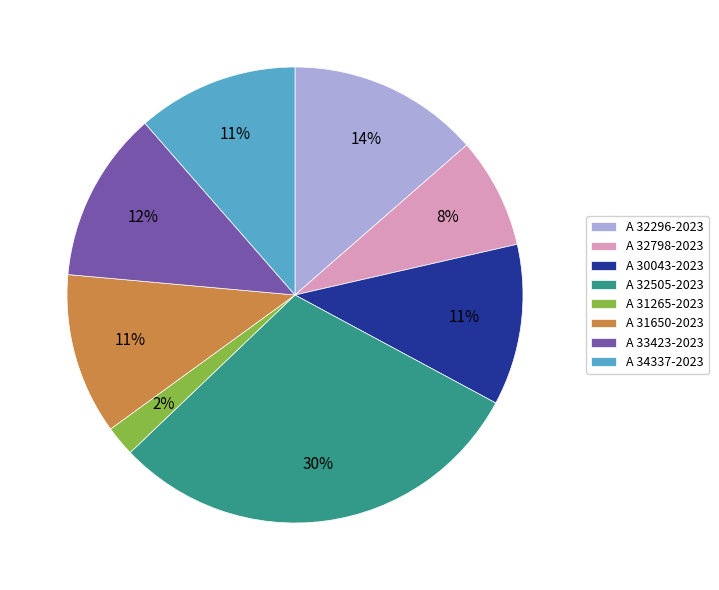

Which slice is the largest?

A 32505-2023